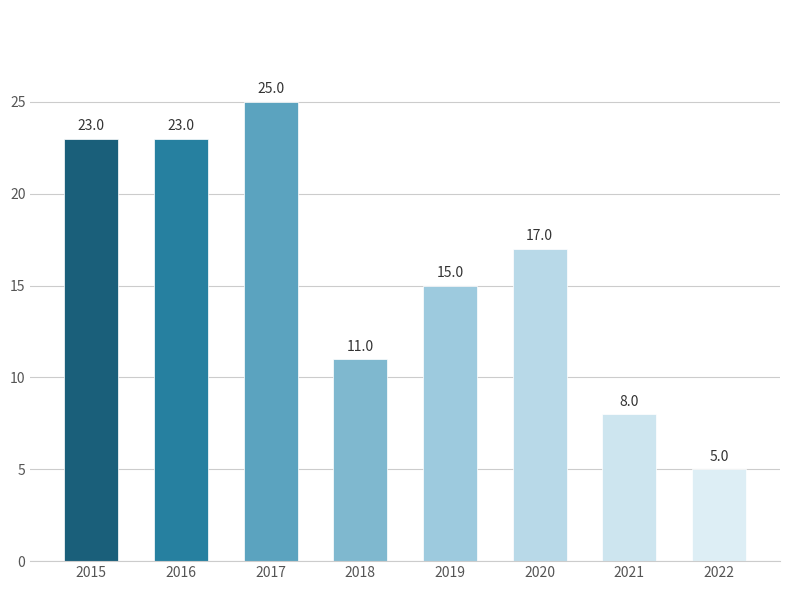

Reading right to left, list all the values displayed in this chart.

5	8	17	15	11	25	23	23